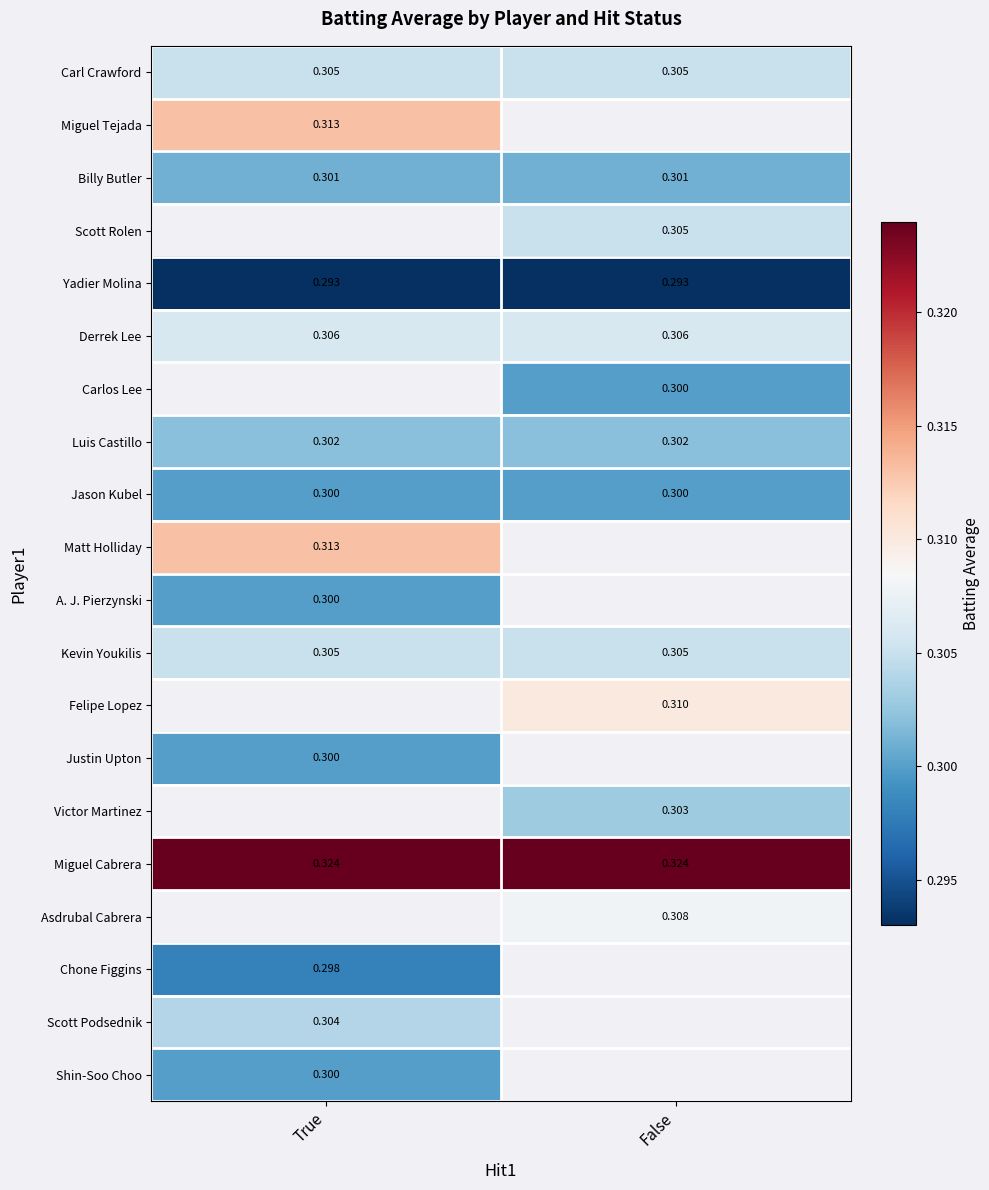

True or false: Asdrubal Cabrera has a value of 0.3 at False.

True